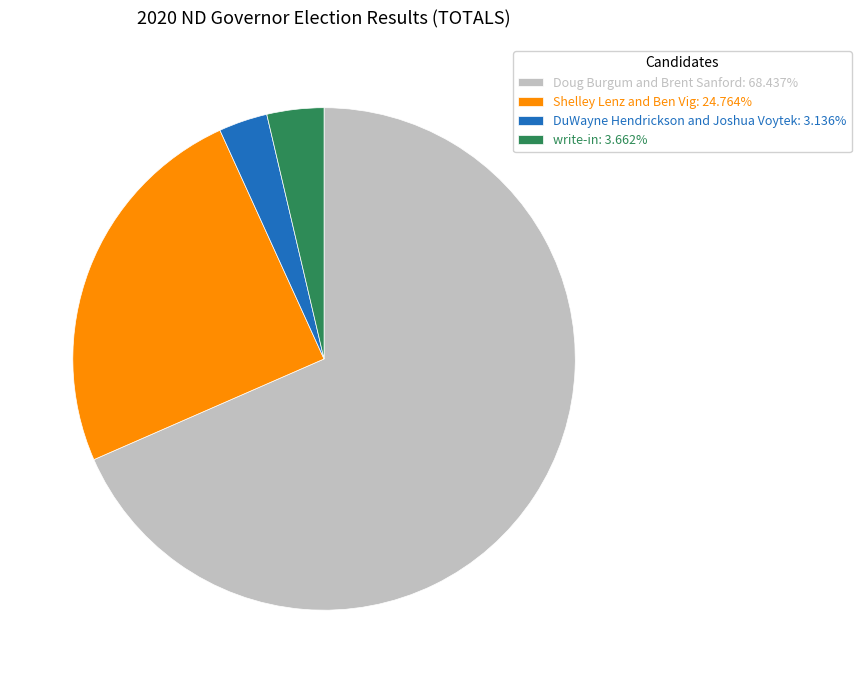

How many slices are in this pie chart?

4